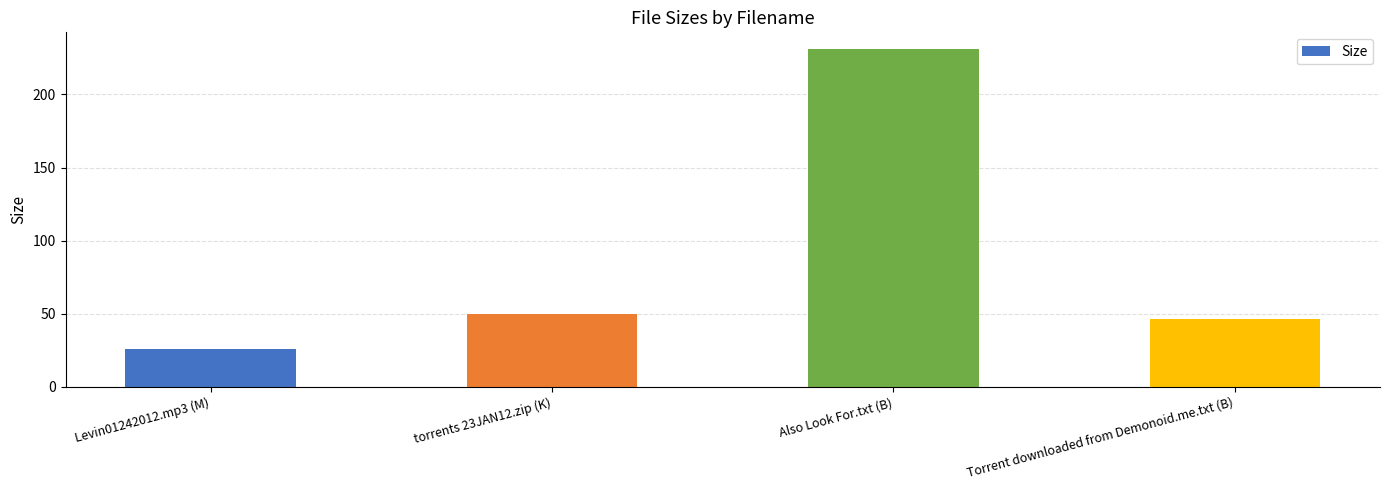

What is the difference between the values at Torrent downloaded from Demonoid.me.txt (B) and Levin01242012.mp3 (M)?

20.5